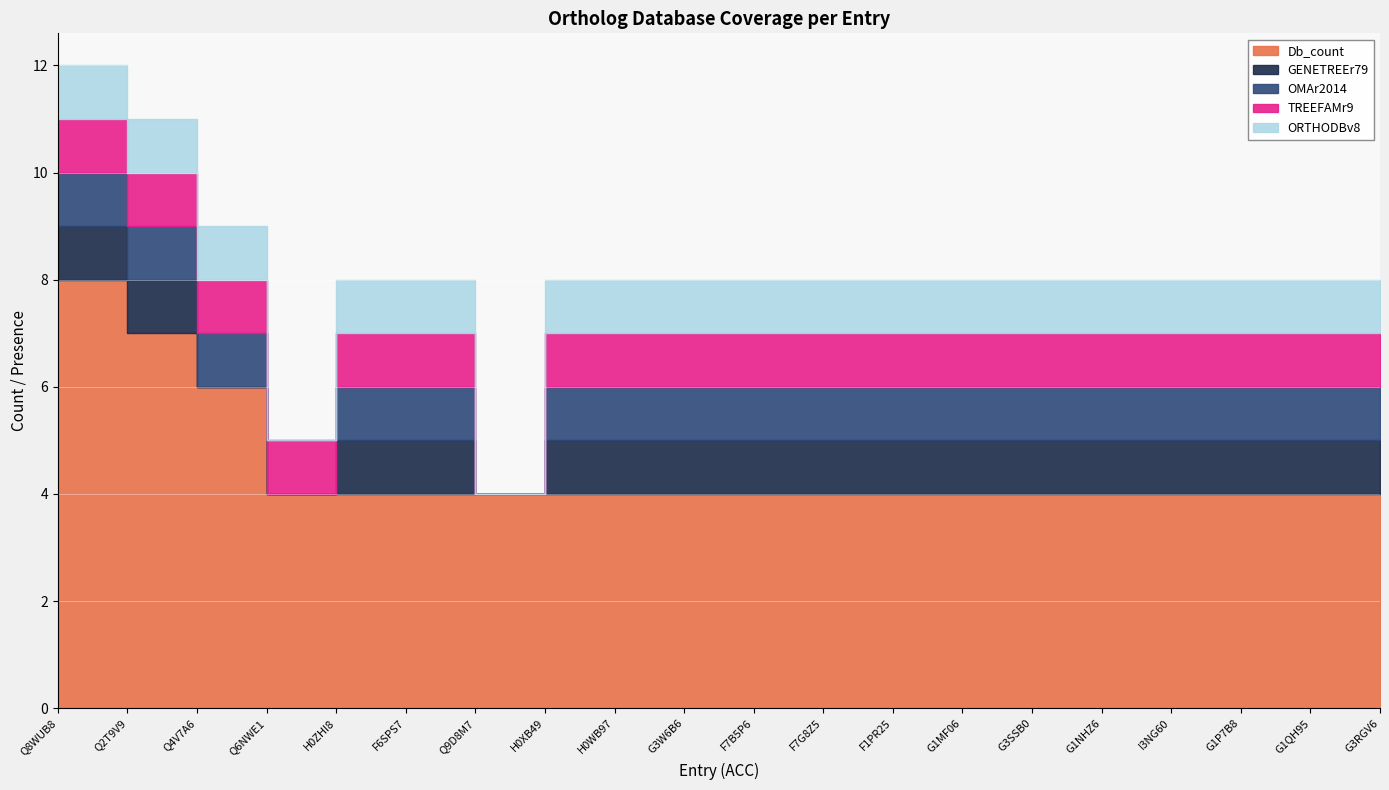

What is the difference between the highest and lowest values at I3NG60?

3